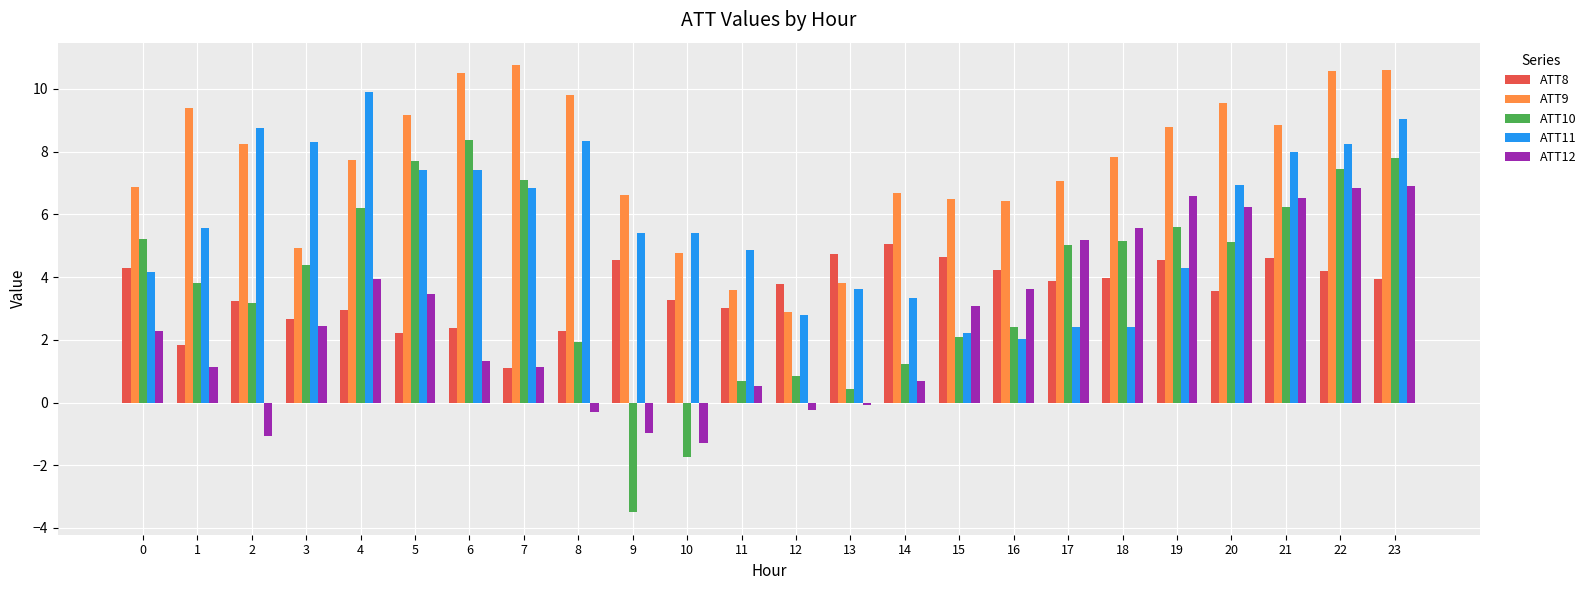

Rank the series at 1 from highest to lowest value.

ATT9, ATT11, ATT10, ATT8, ATT12